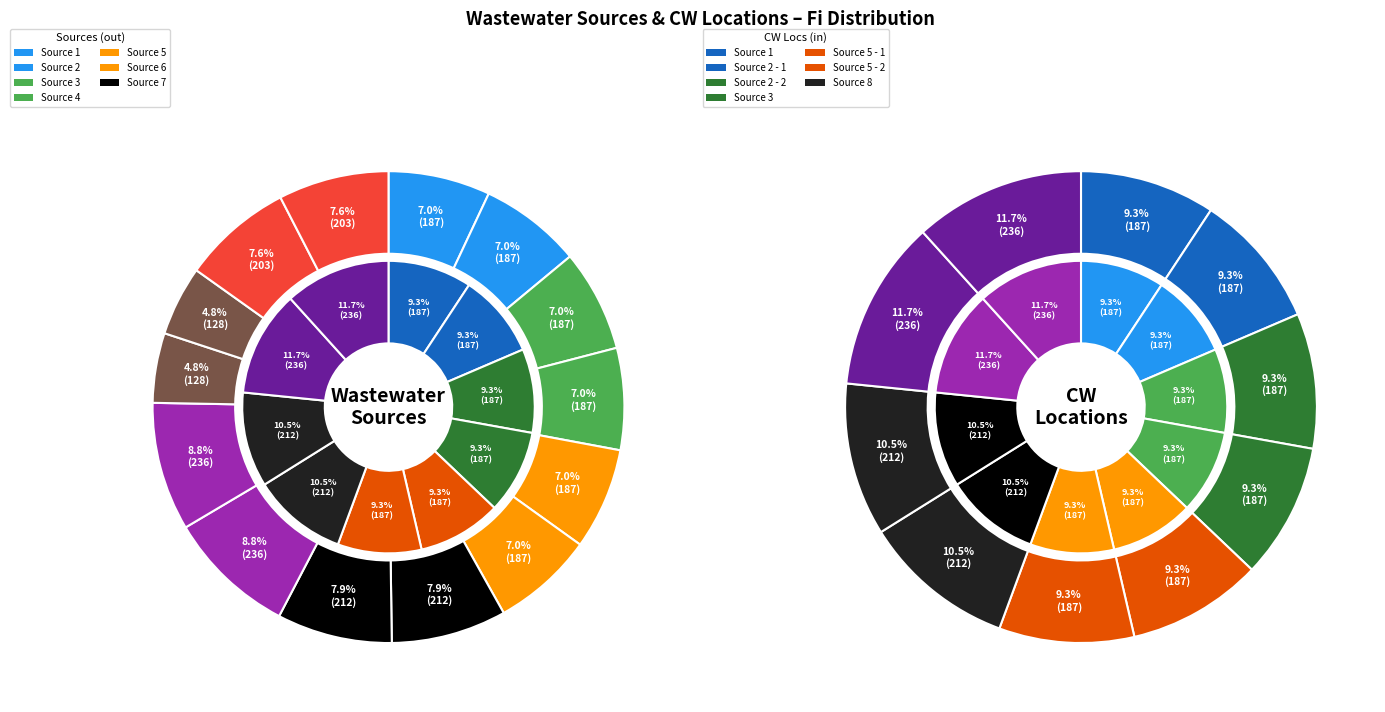

The 5 - 1 slice represents 18% of the pie. True or false?

False